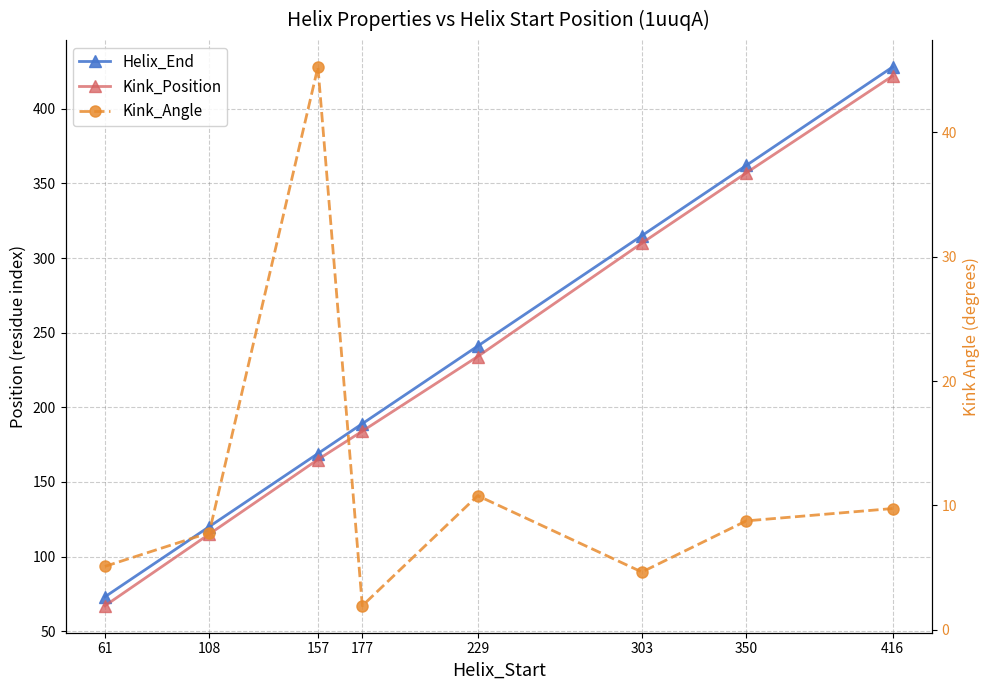

True or false: Kink_Position and Helix_End intersect in this chart.

False